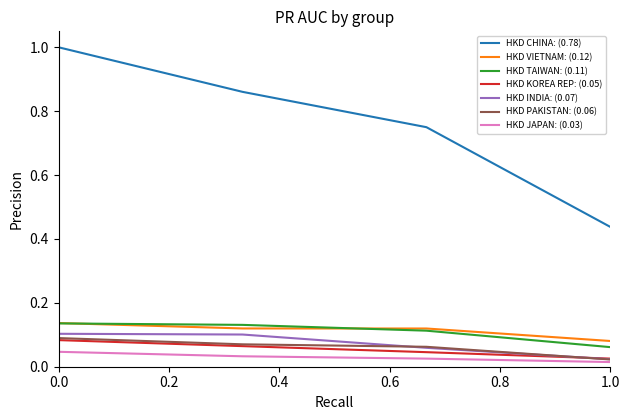

True or false: HKD CHINA: (0.78) and HKD JAPAN: (0.03) intersect in this chart.

False